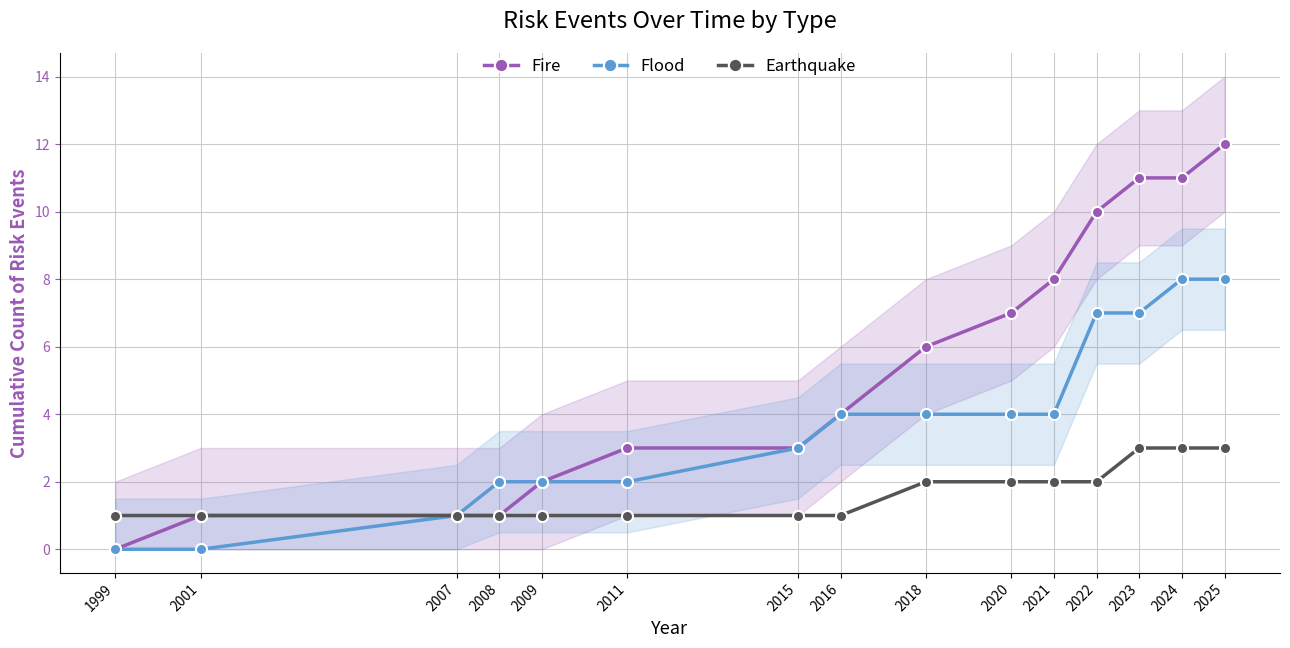

True or false: Earthquake has a value of 1 at 2001.

True